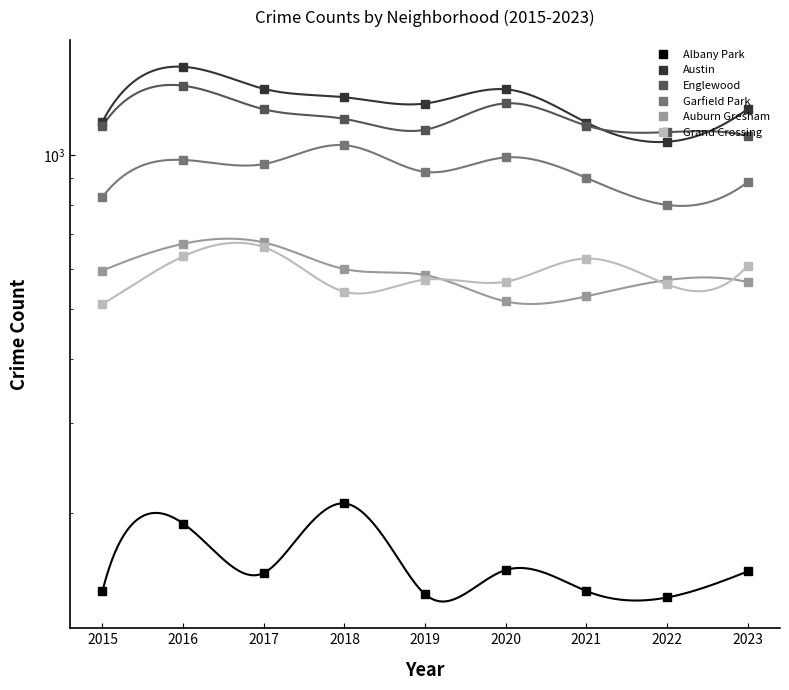

What is the value of the Grand Crossing point at the 4th from the left?

541